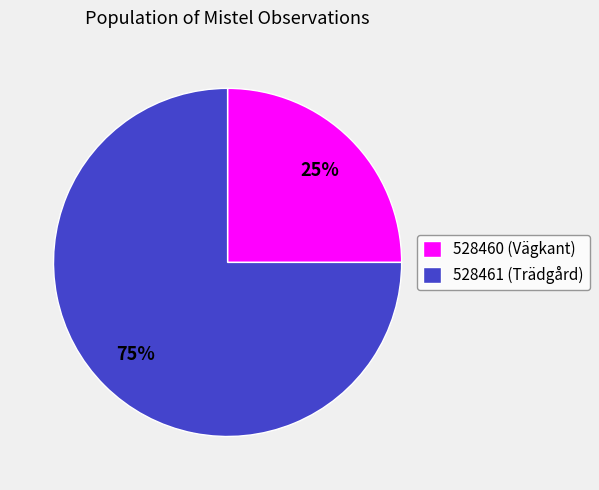

What is the smallest slice in the pie chart?

528460